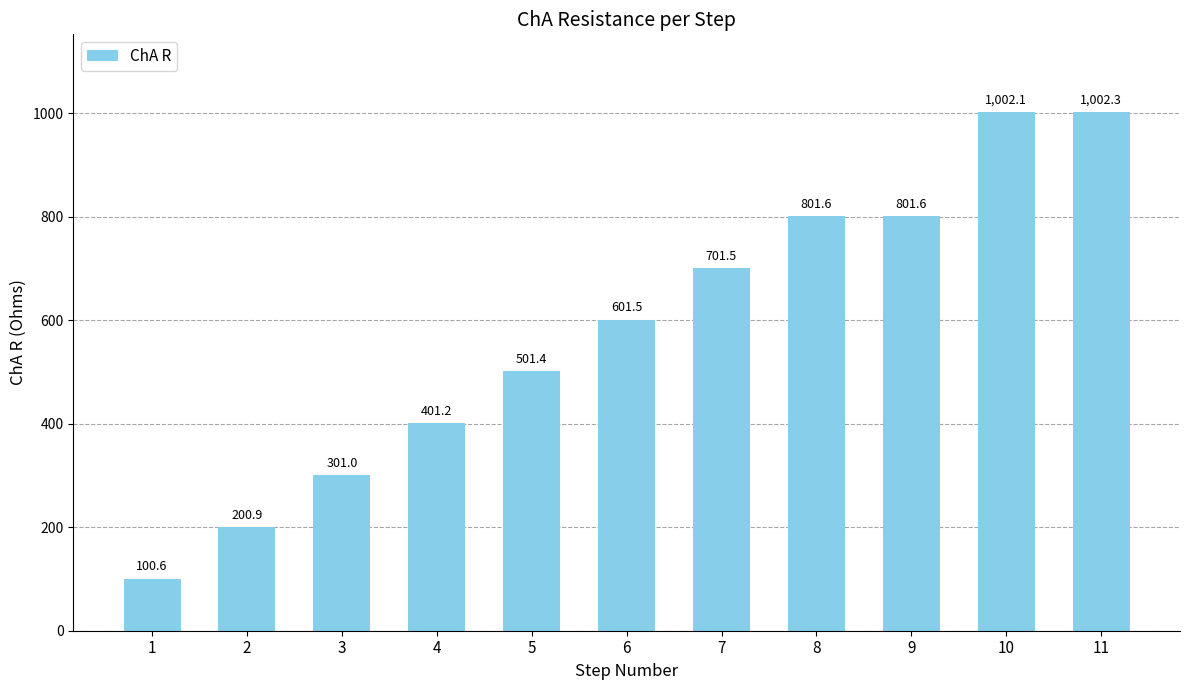

How many categories are shown in the chart?

11